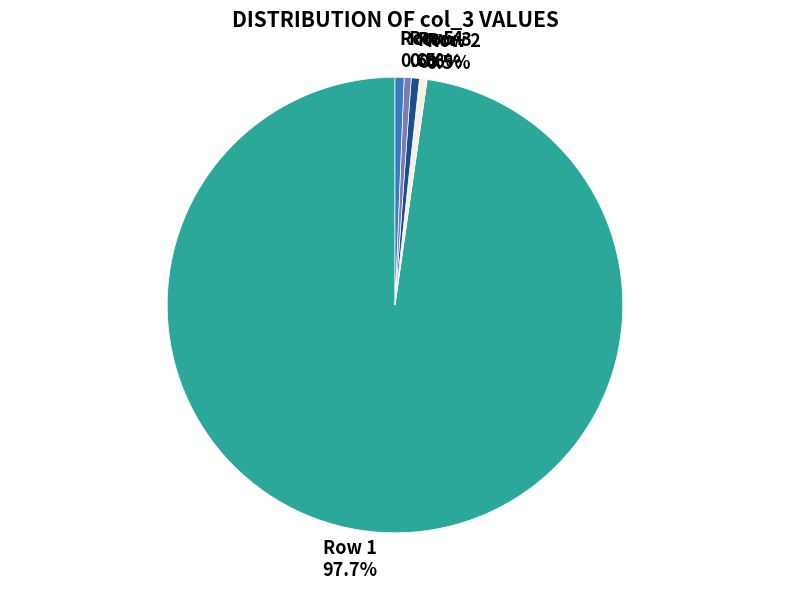

To the nearest percent, what is the average slice percentage?

20%